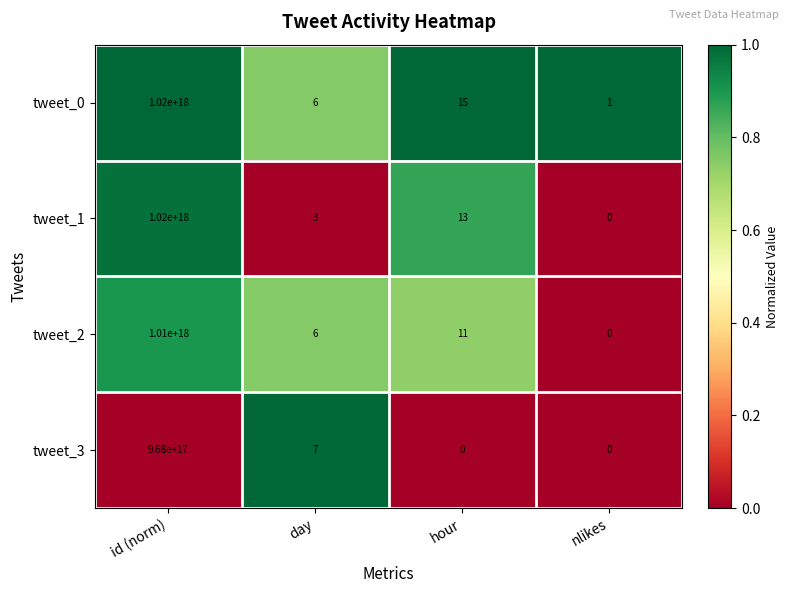

How many data points does each series have?

4